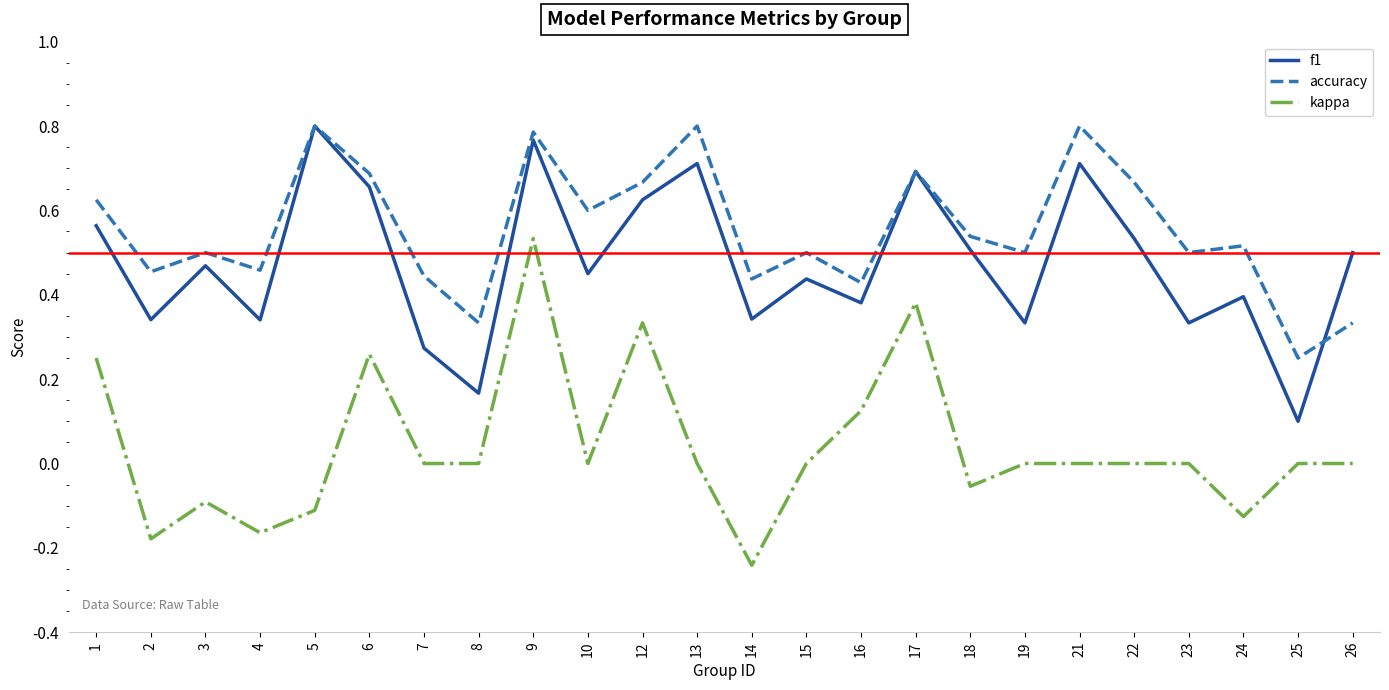

At which category is the sum across all series the highest?

9